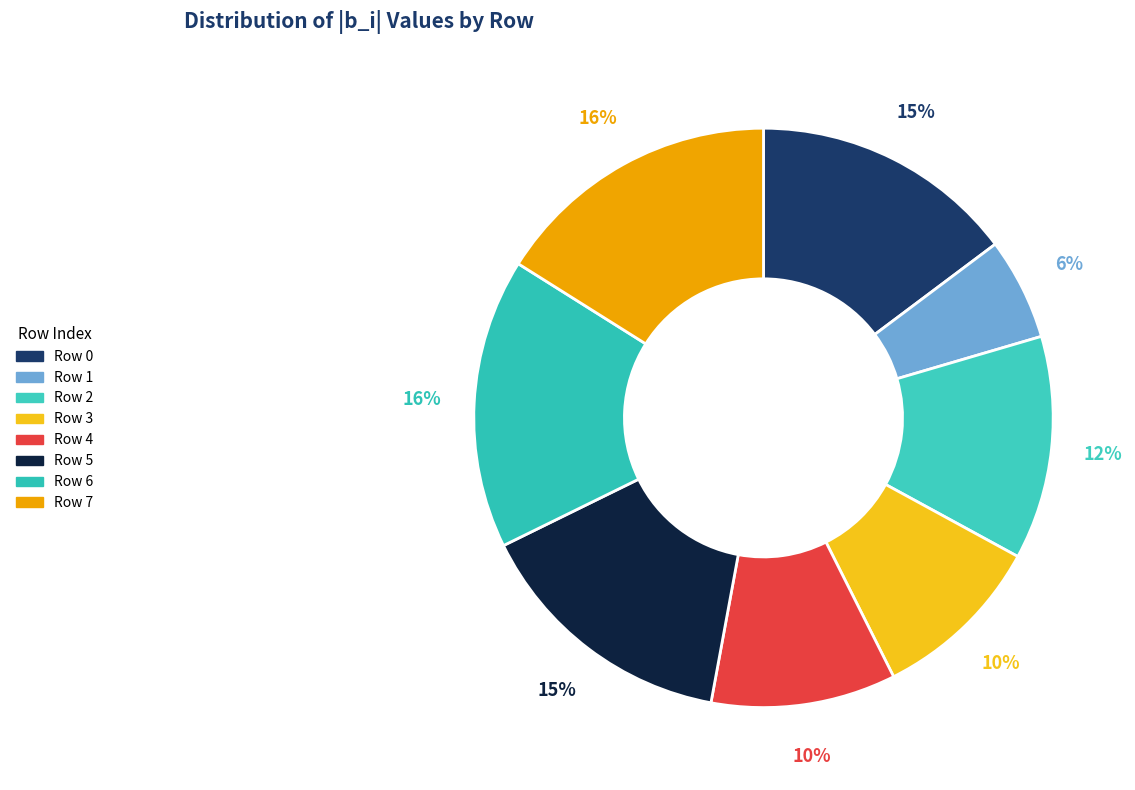

Does Row 3 account for over 50% of the chart?

No